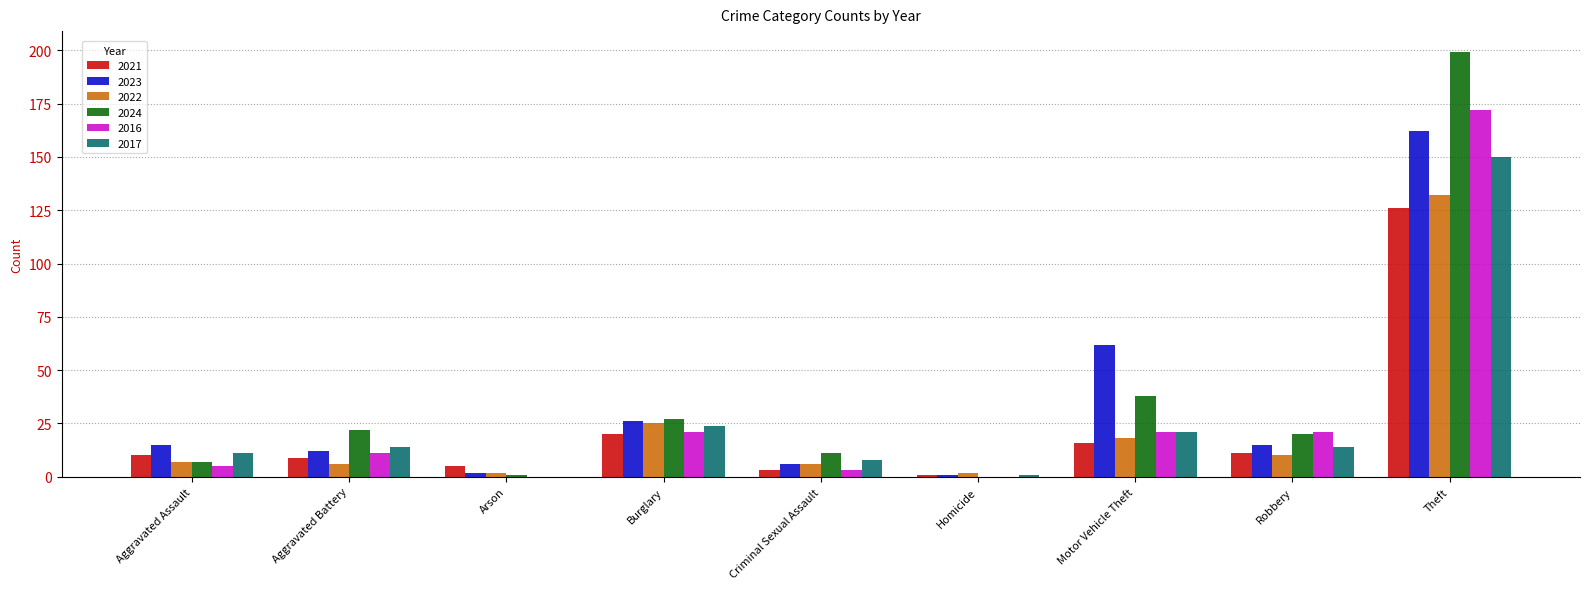

What is the sum of all 2023 values?

301